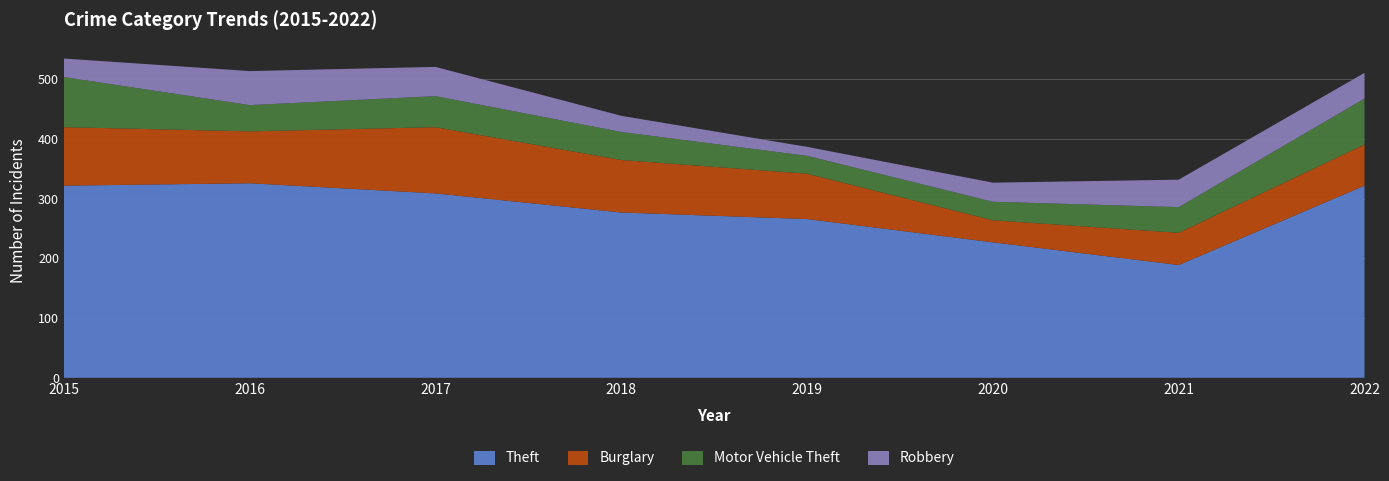

Reading left to right, transcribe all the data shown in this chart.

Theft: 2015=322	2016=326	2017=309	2018=277	2019=266	2020=227	2021=189	2022=322
Burglary: 2015=98	2016=87	2017=111	2018=88	2019=76	2020=37	2021=54	2022=69
Motor Vehicle Theft: 2015=84	2016=44	2017=52	2018=47	2019=30	2020=31	2021=43	2022=77
Robbery: 2015=31	2016=57	2017=49	2018=27	2019=15	2020=32	2021=46	2022=43